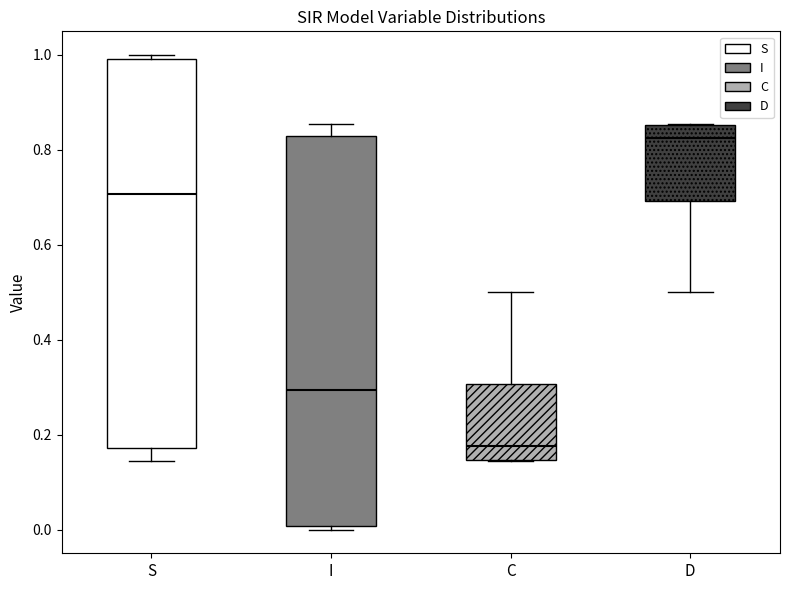

Which box has the lowest median line?

C